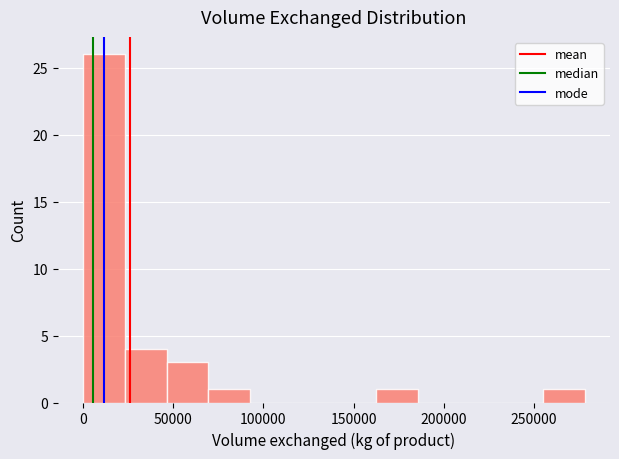

What is the height of the bar covering 45000 to 70000 on the x-axis? Neither the bar edges nor the heights are printed on the chart, so give them approximately, as read against the axes.

3